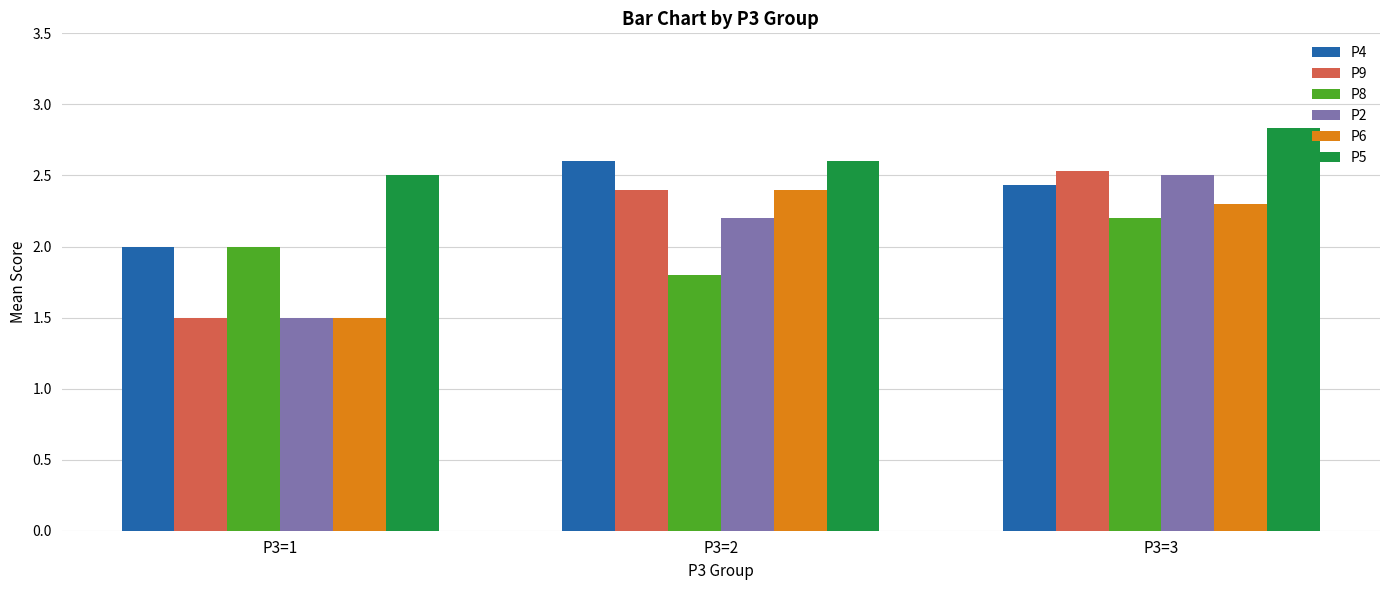

True or false: P5 has a value of 2.6 at P3=2.

True